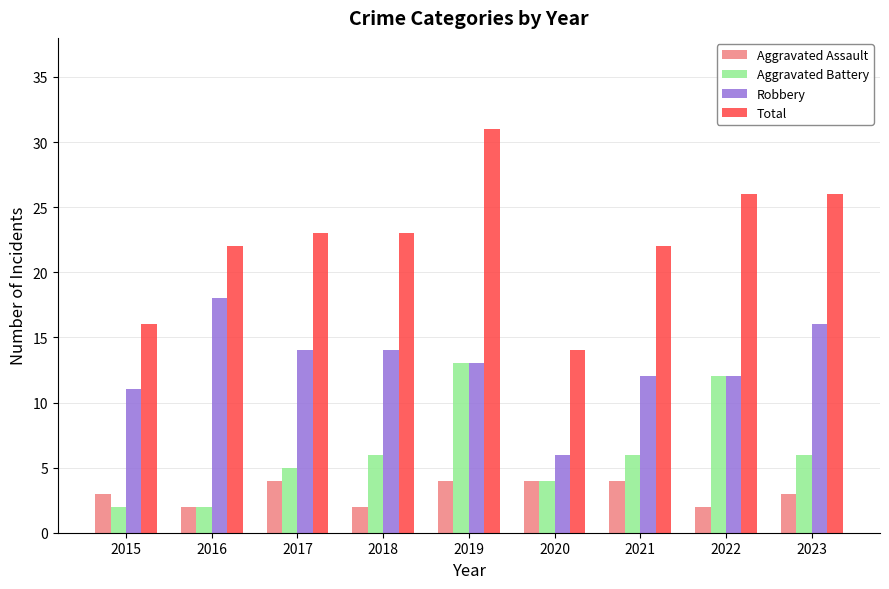

How many bars are there in total?

36